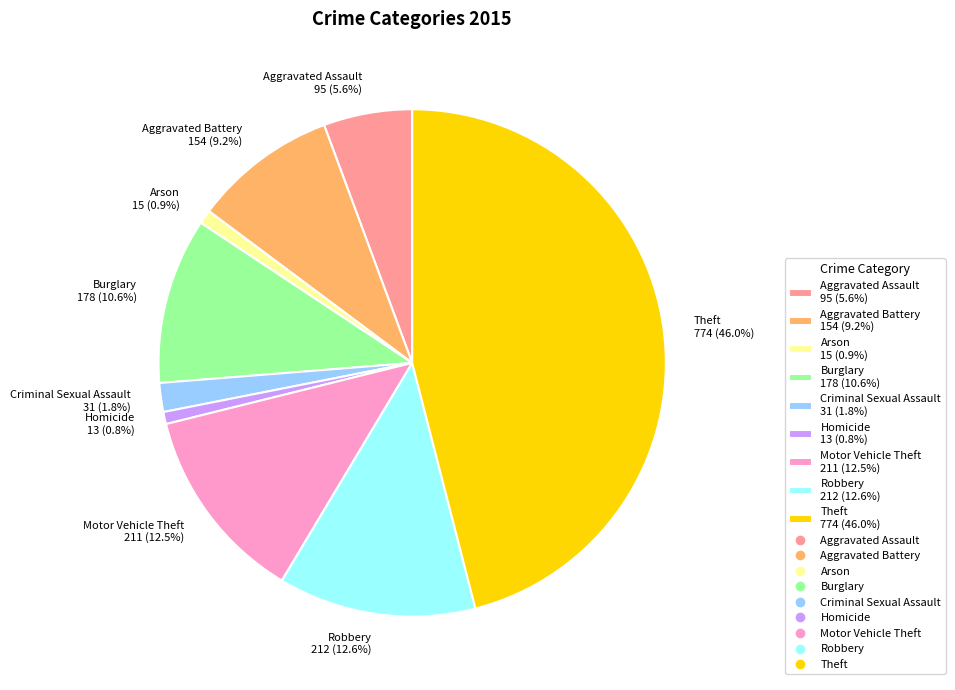

True or false: Motor Vehicle Theft accounts for 13% of the total.

True